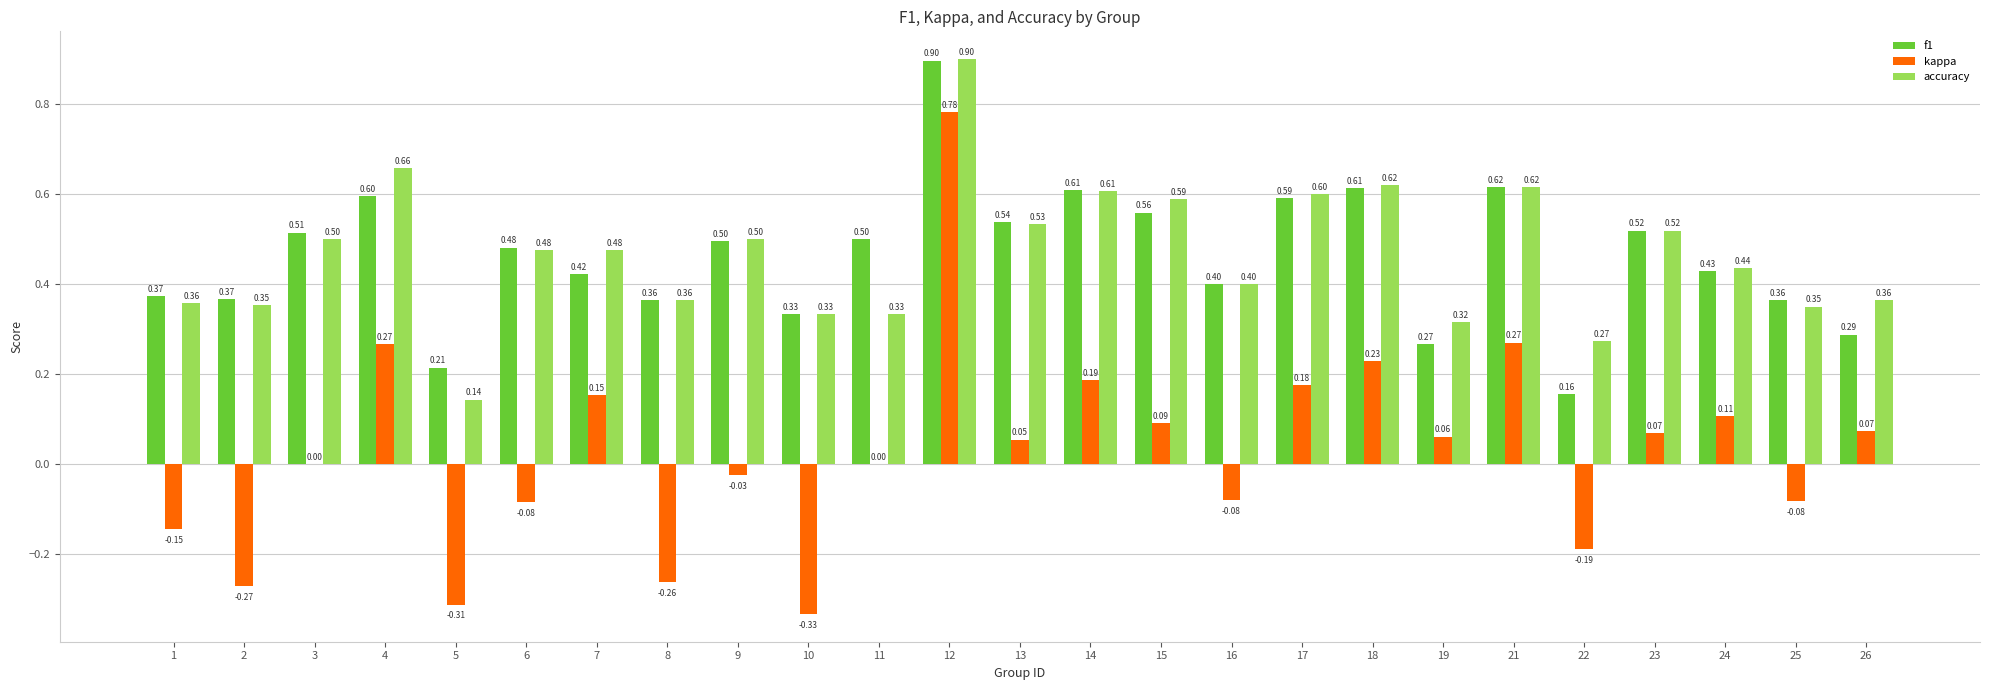

What are all the series names shown in the legend?

f1, kappa, accuracy